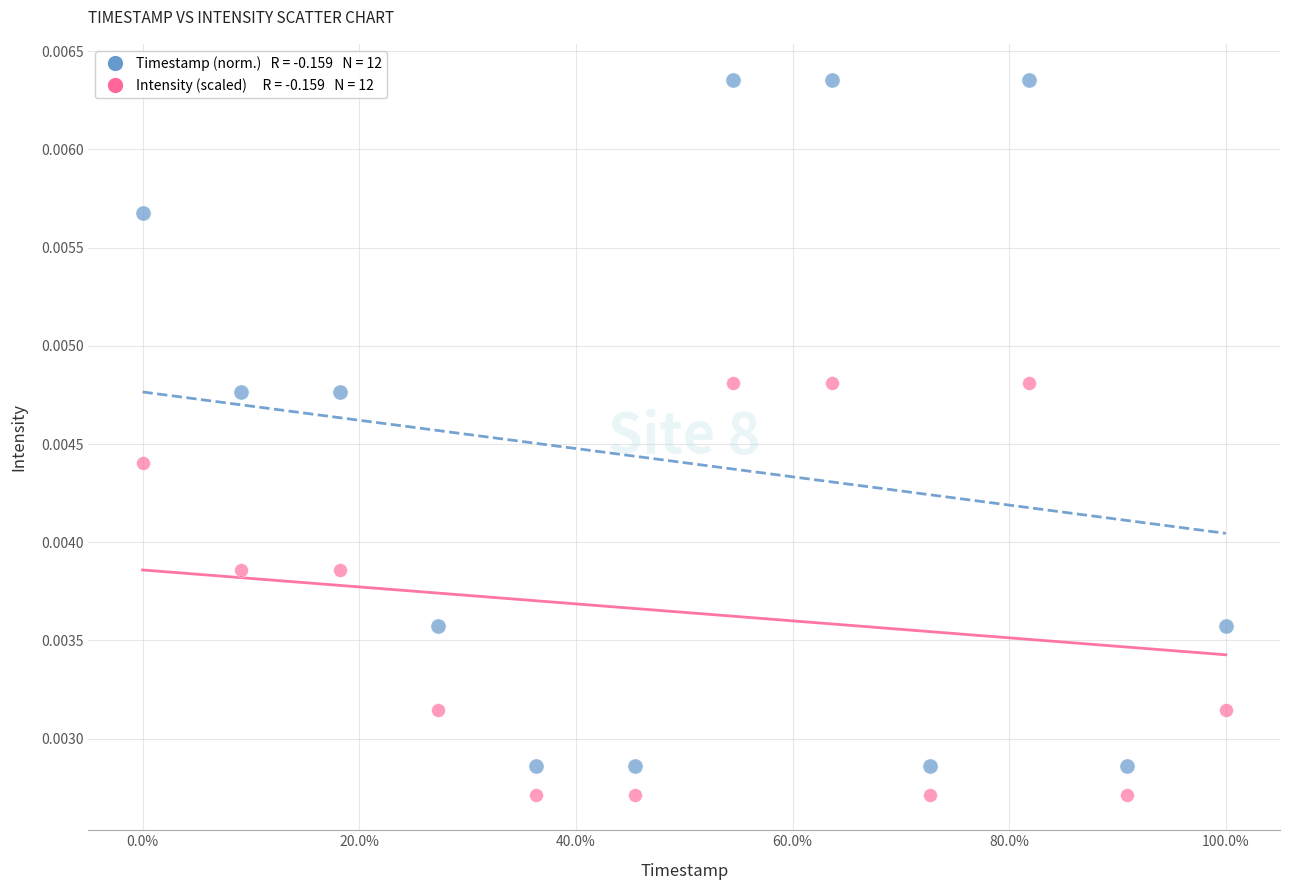

Across all data points, what is the range of X values (max minus min)?

1.0